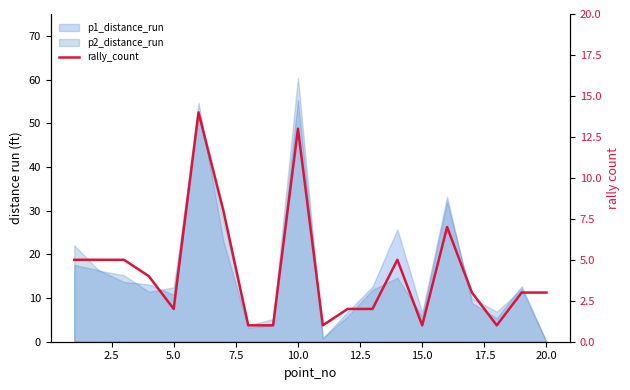

What is the greatest value displayed?

14